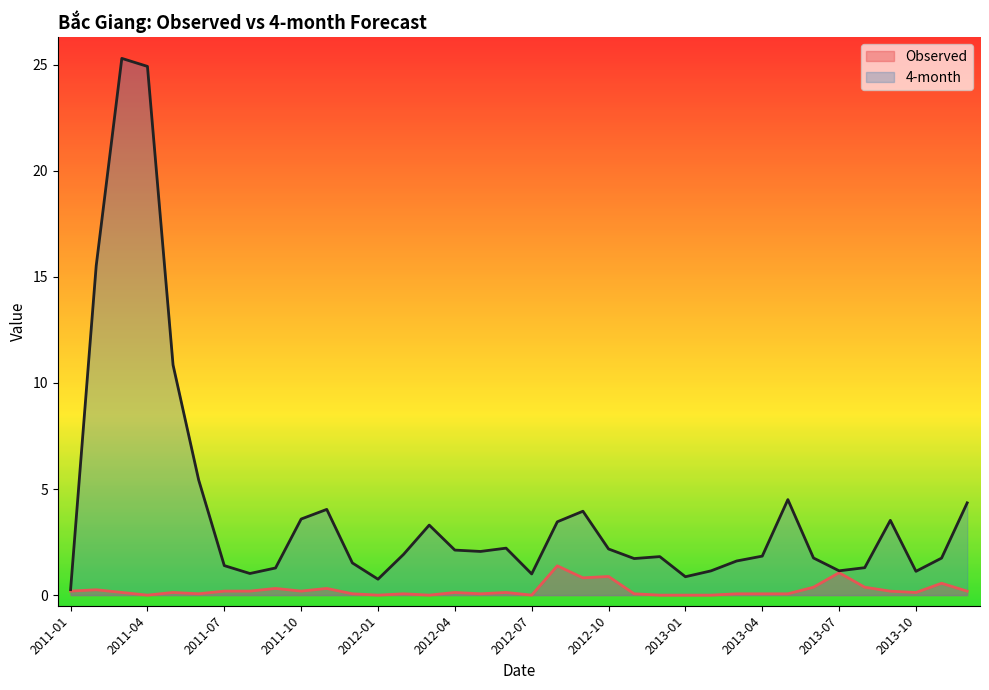

True or false: Observed and 4-month intersect in this chart.

False